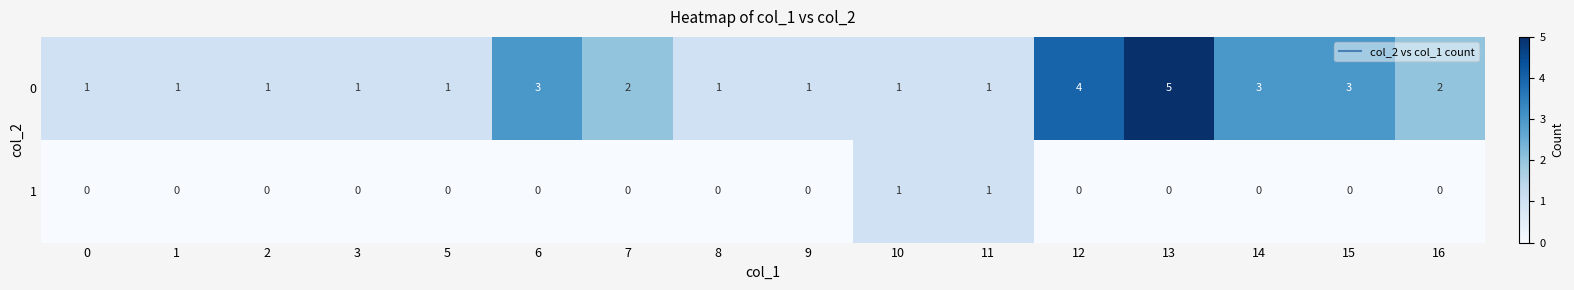

At which category is the sum across all series the highest?

13